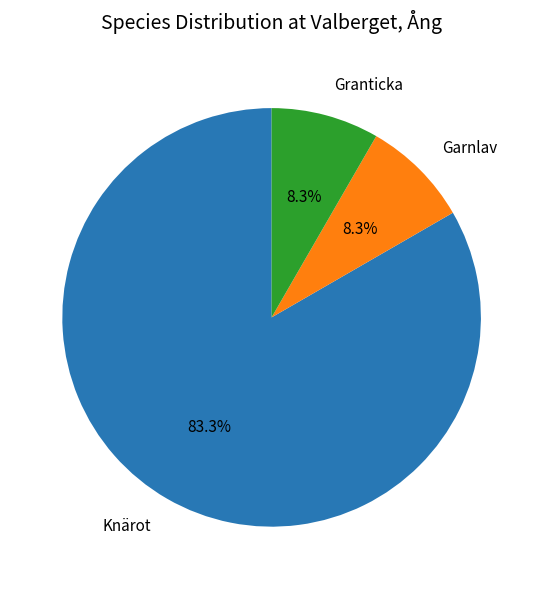

Is there a majority slice in this chart?

Yes